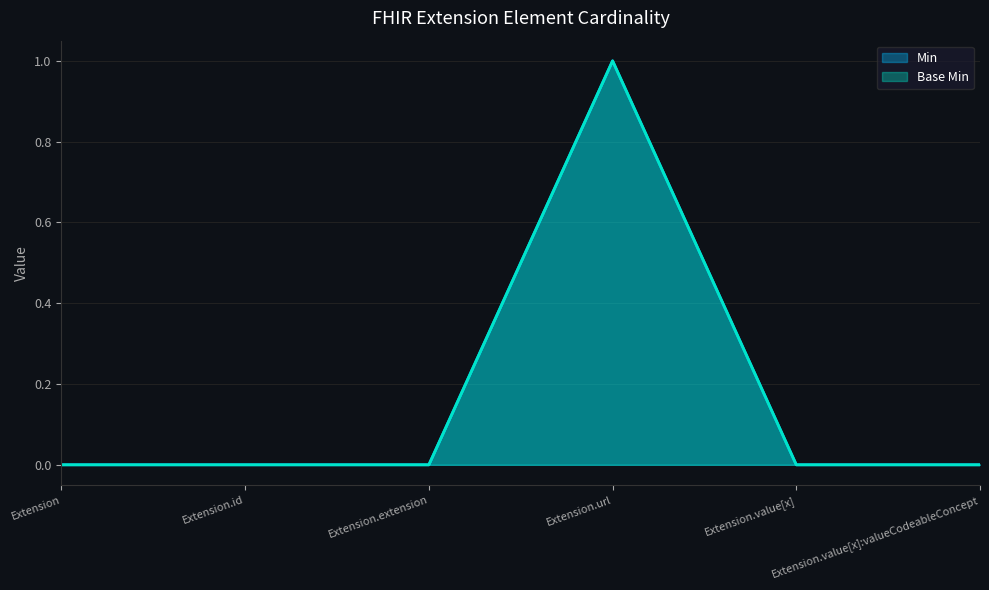

What position from the right is Extension.id?

5